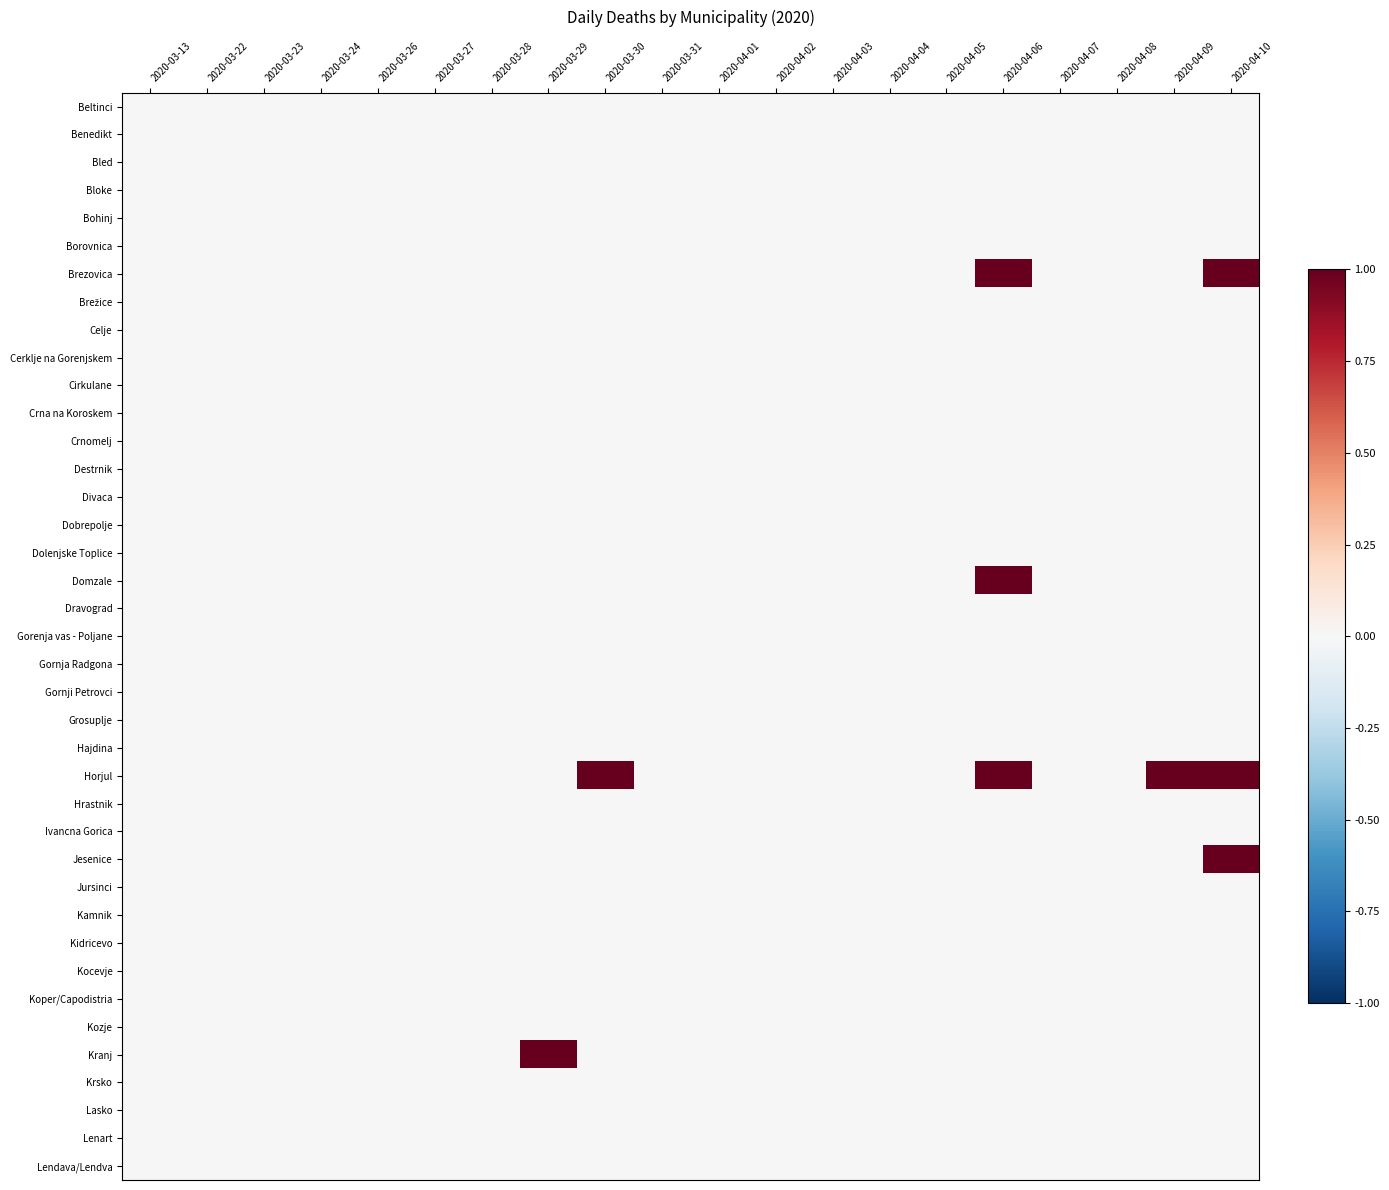

At which category does the chart reach its minimum across all series?

2020-03-13